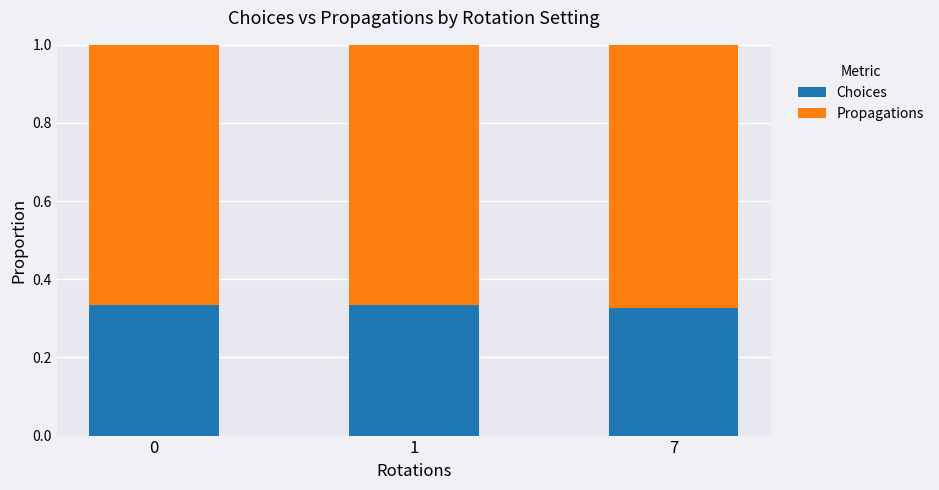

What is the sum of all Choices values?

1.0